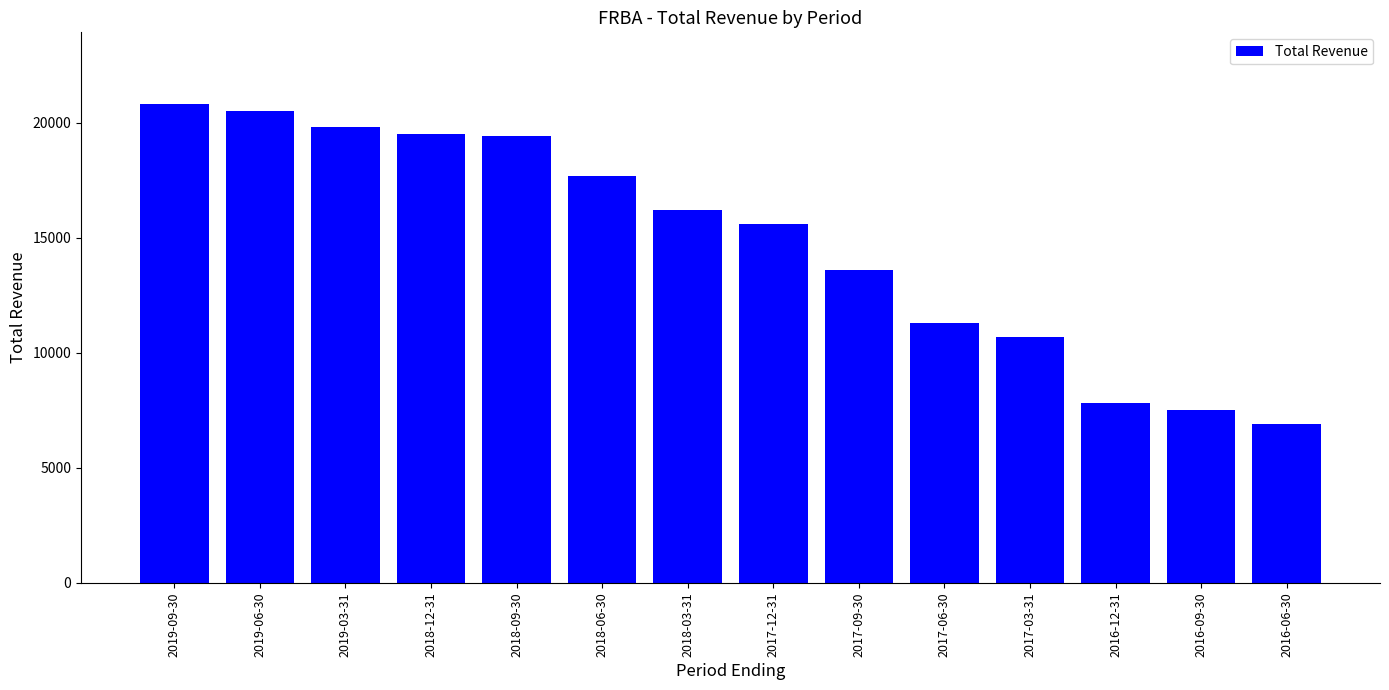

What is the difference between the values at 2017-03-31 and 2019-06-30?

9800